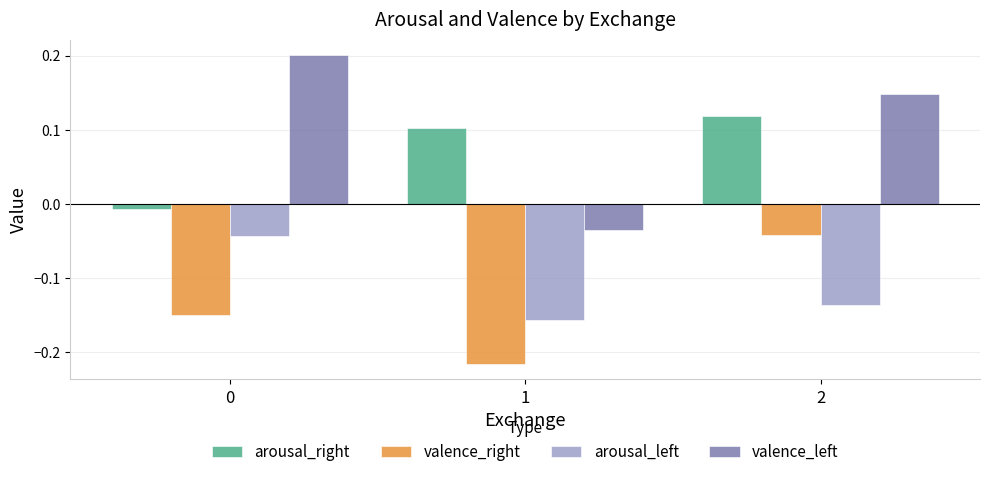

How many values in the valence_left series exceed 0?

2